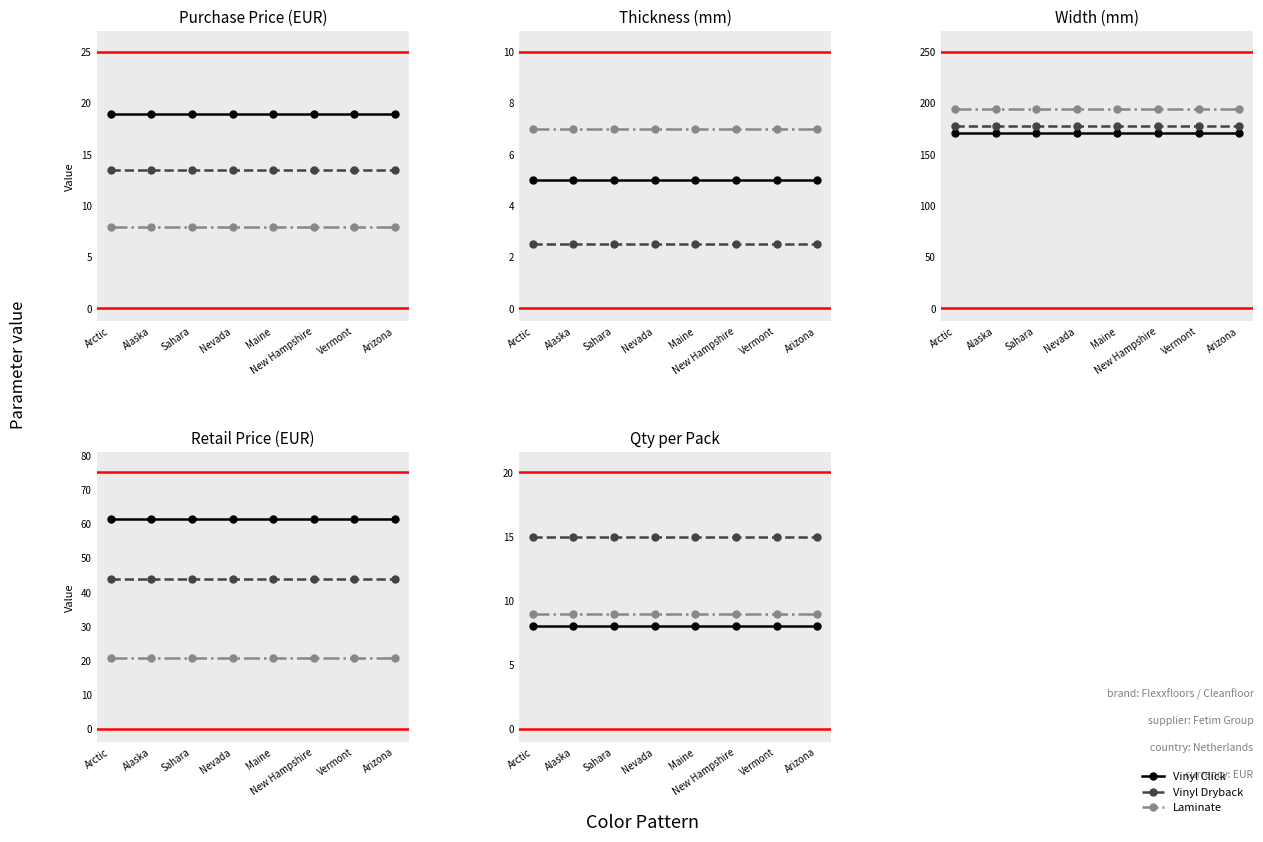

True or false: Vinyl Dryback and Laminate intersect in this chart.

False